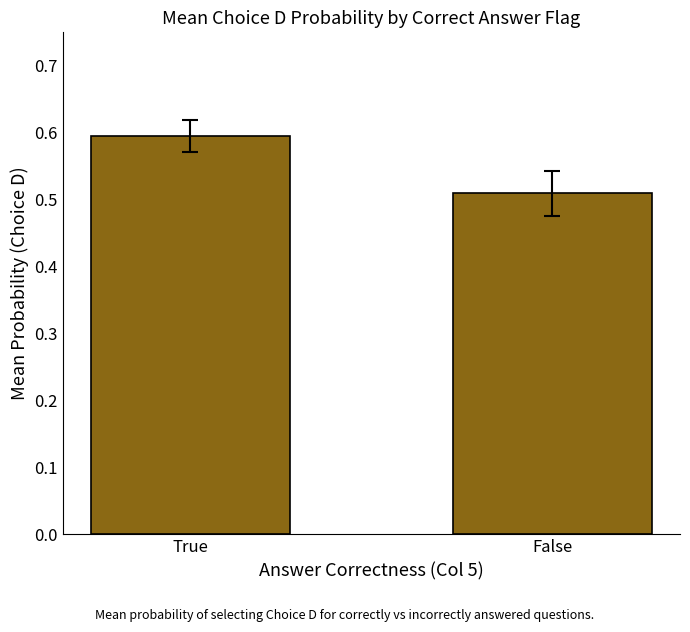

The value at False is 0.3. True or false?

False